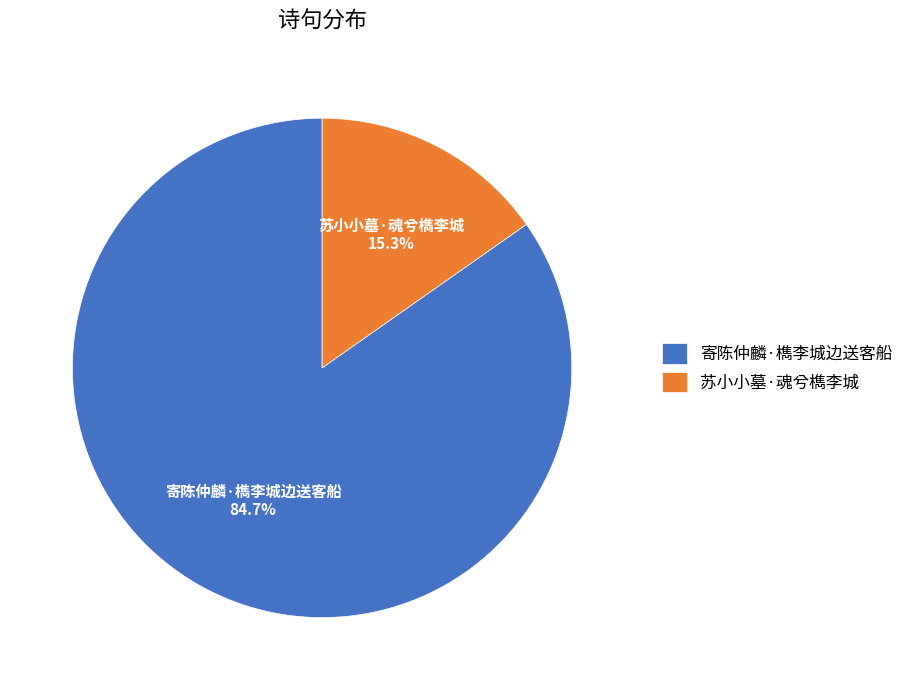

Which has a higher value, 寄陈仲麟·檇李城边送客船 or 苏小小墓·魂兮檇李城?

寄陈仲麟·檇李城边送客船